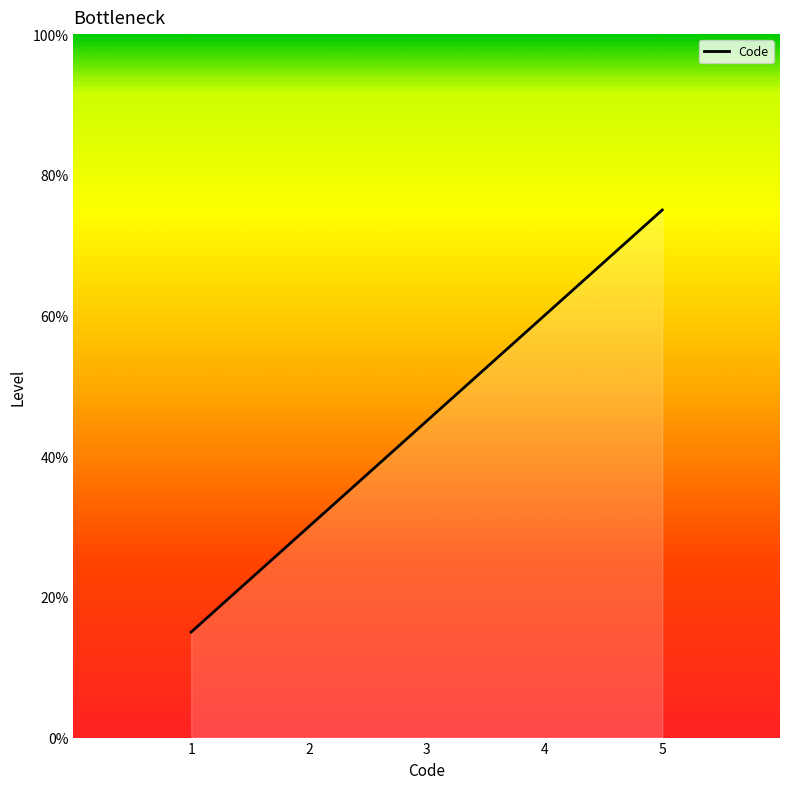

How many categories are shown in the chart?

5